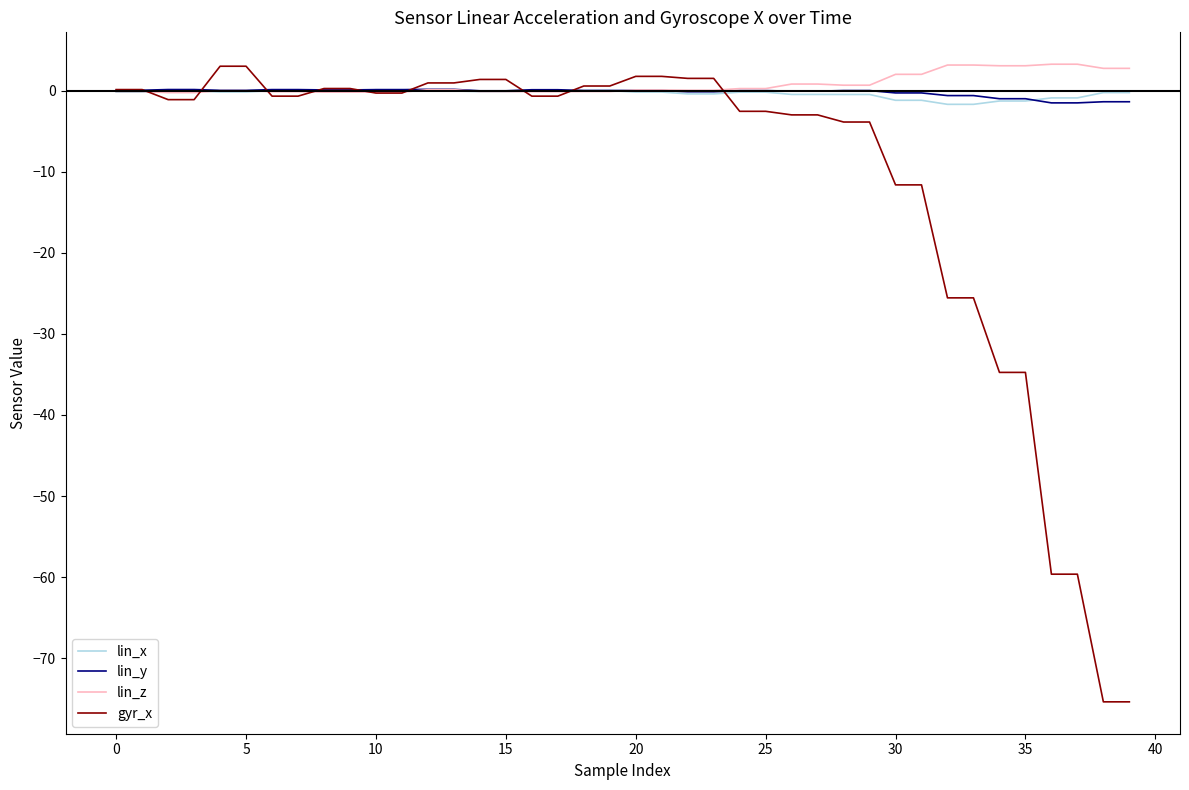

What is the greatest value displayed?

3.2